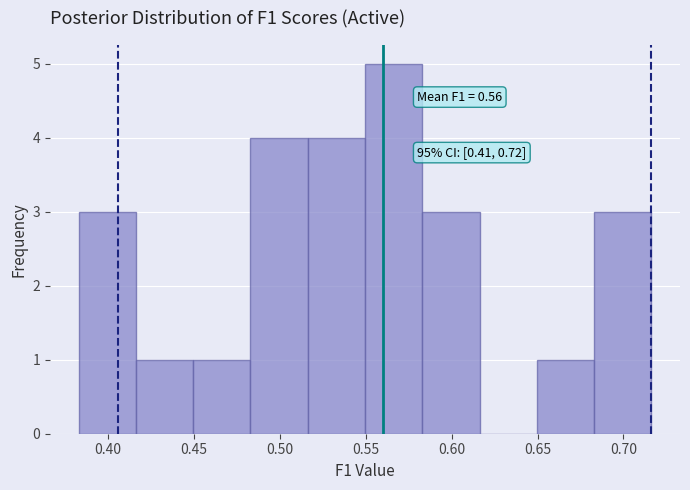

Over which range of the x-axis is the bar tallest?

0.550 to 0.585